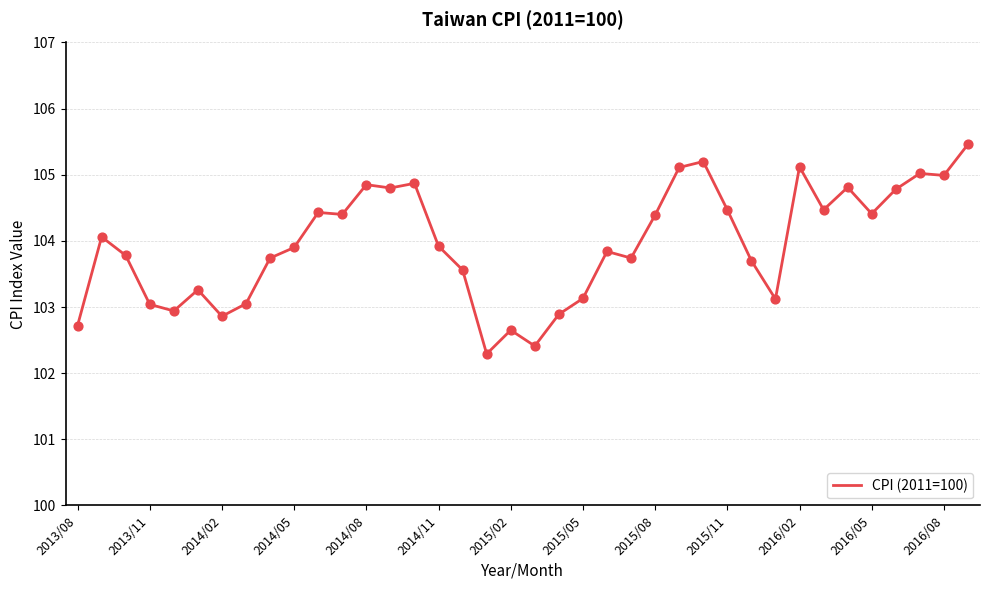

What is the minimum value shown in the chart?

102.3